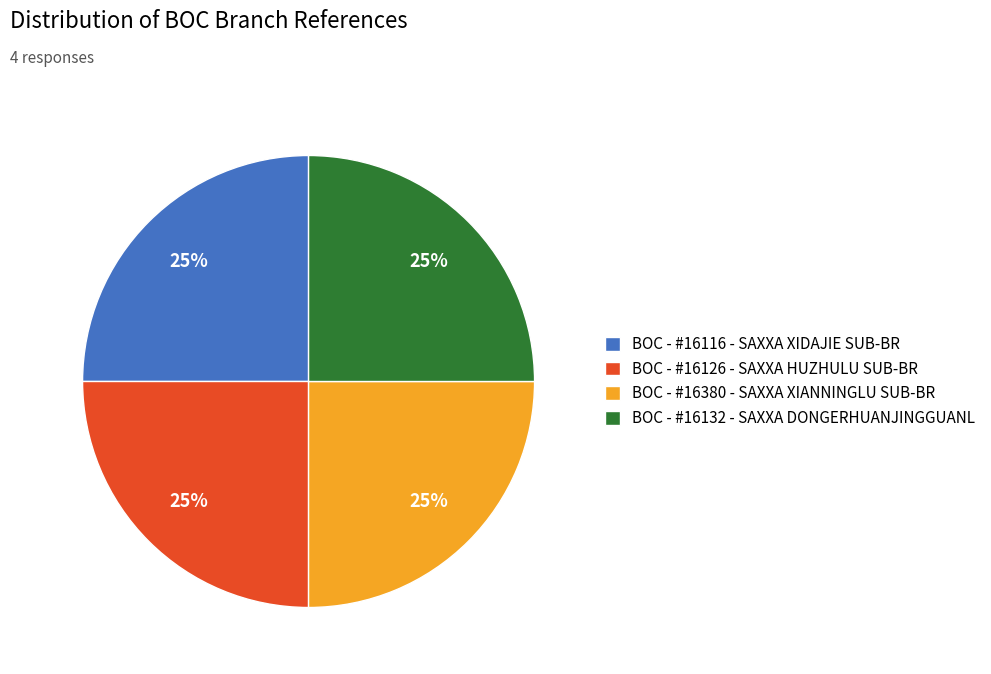

Count the number of slices in the pie.

4